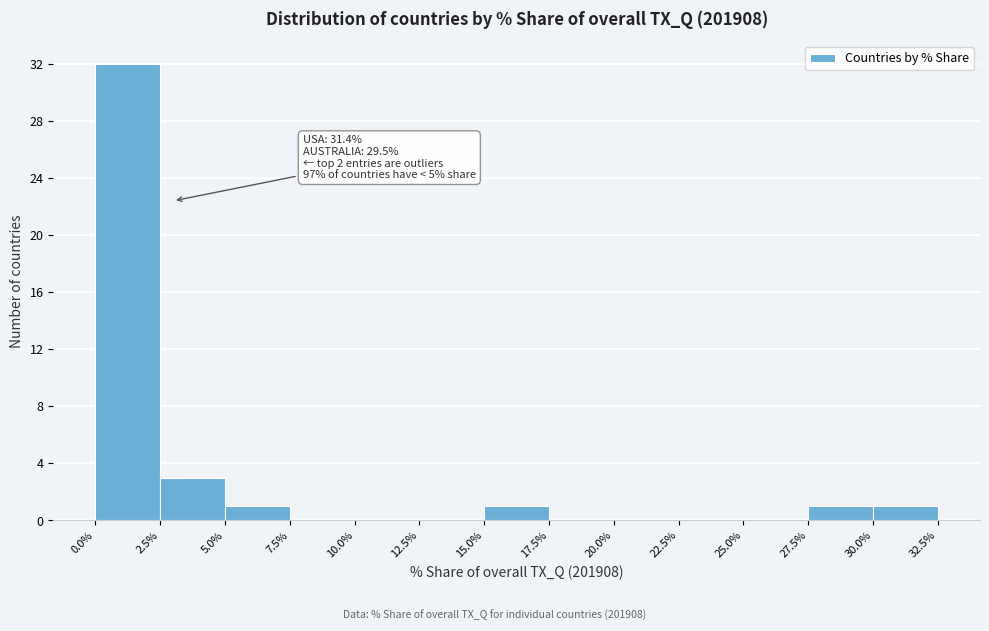

Which range on the x-axis has the tallest bar?

0.0% to 2.5%